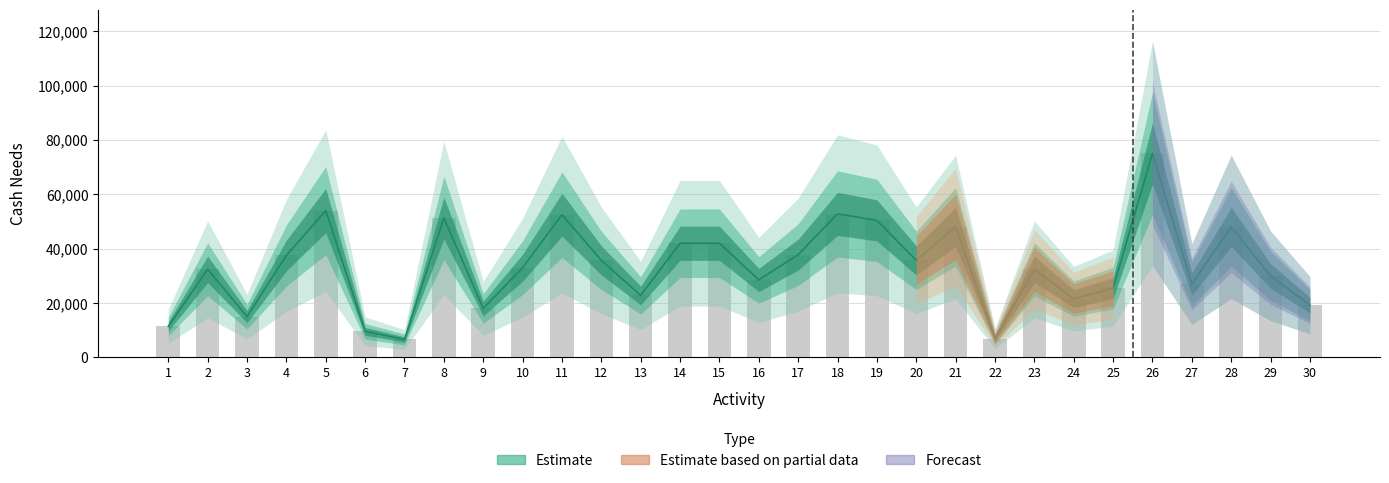

What is the change in value from 13 to 15?

+19200